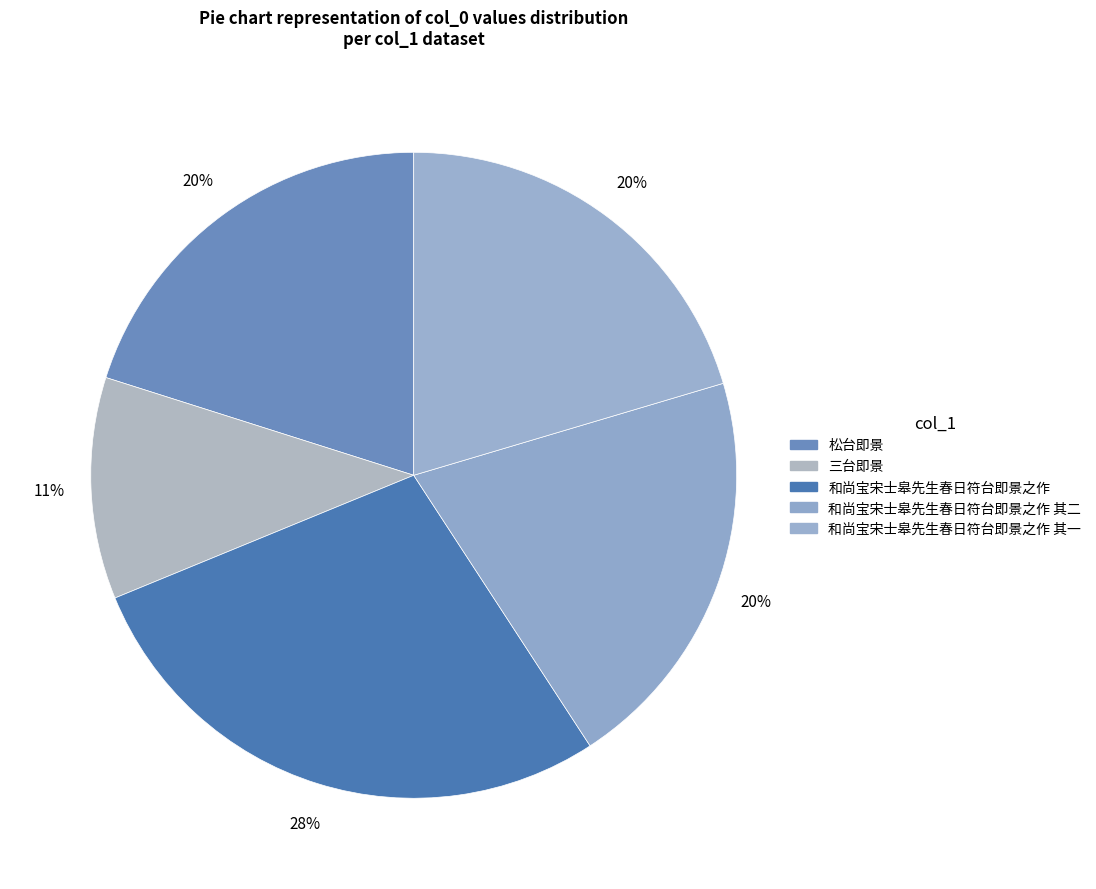

Is there a majority slice in this chart?

No